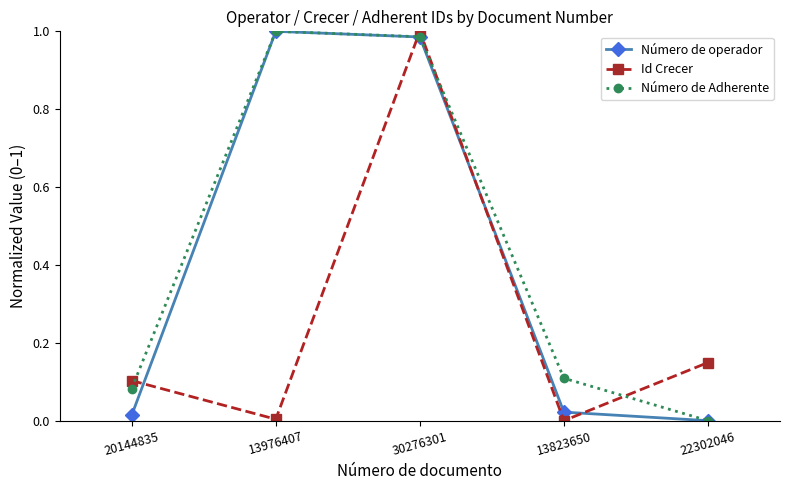

At which category is the sum across all series the highest?

30276301